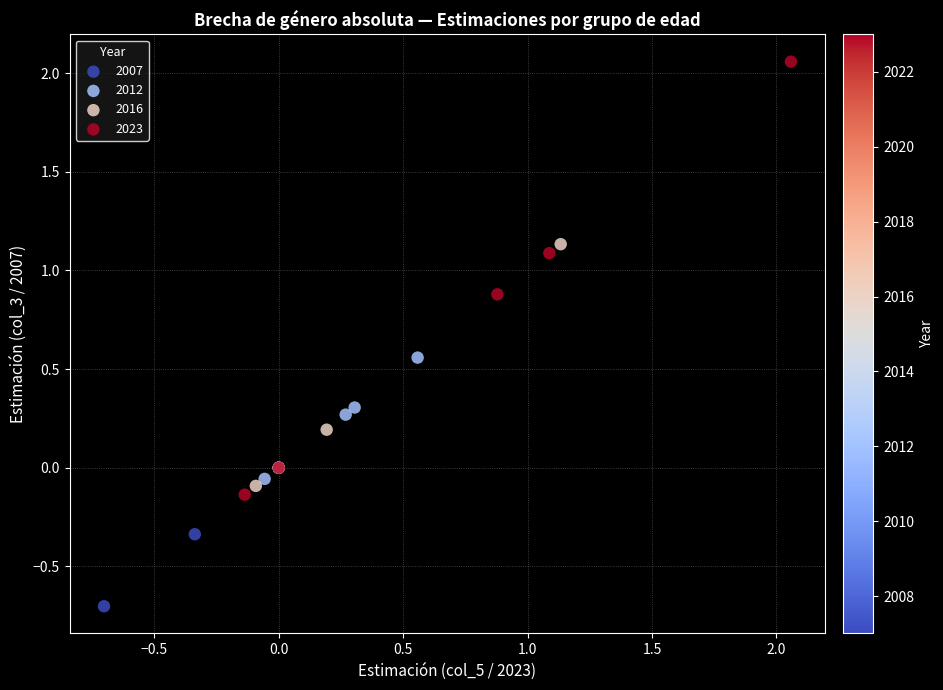

Which series reaches the minimum Y coordinate?

2007